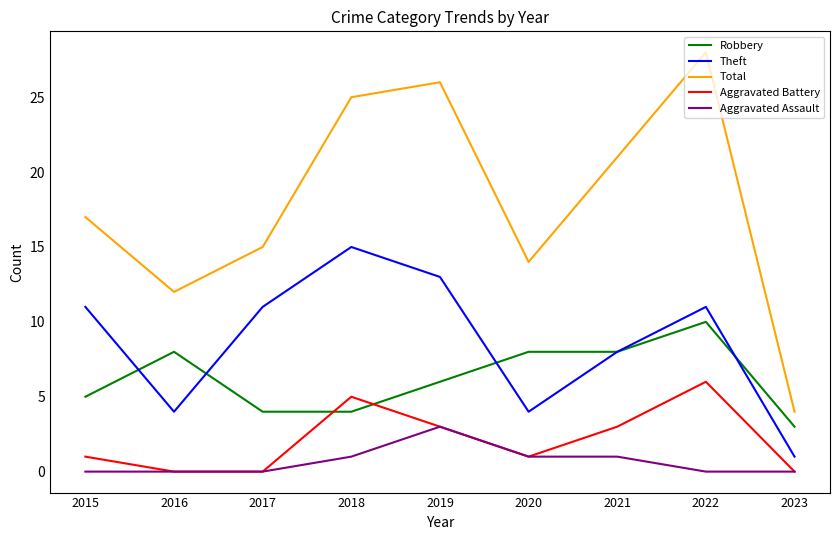

True or false: Total and Robbery cross at least once.

False